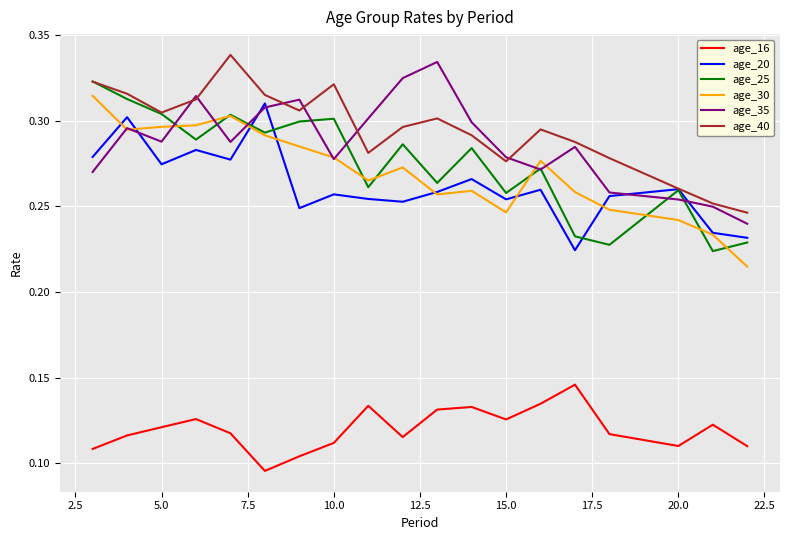

True or false: age_16 and age_20 intersect in this chart.

False